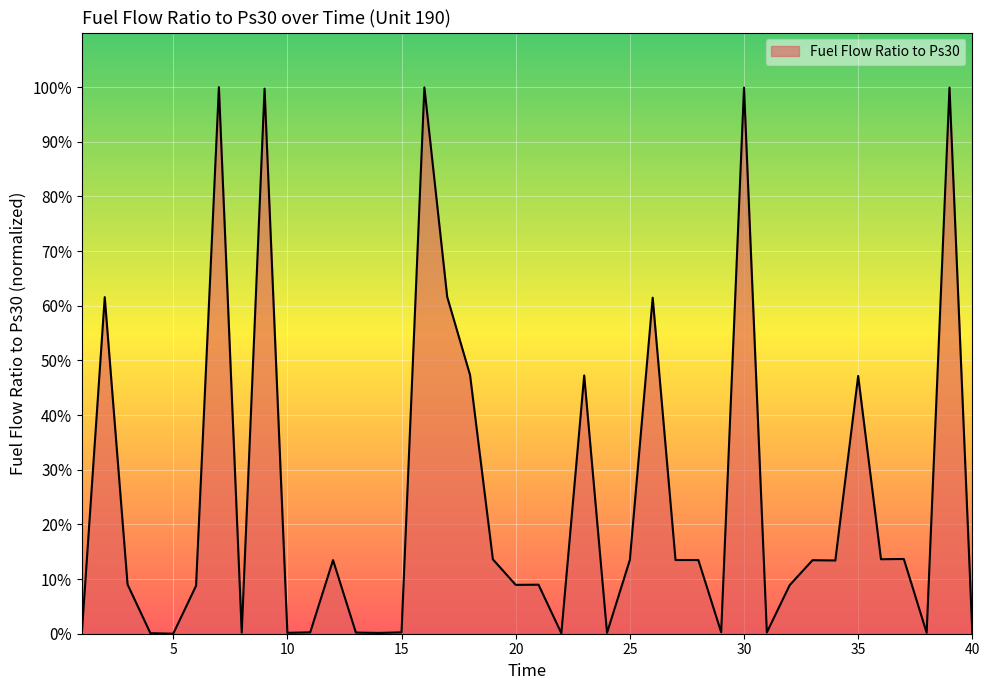

What is the difference between the maximum and minimum values?

100.0